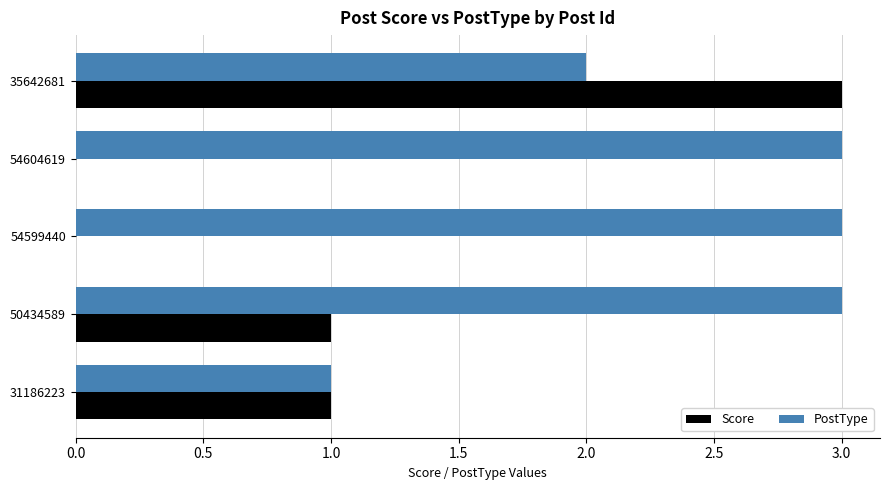

What is the total value across all series at 54604619?

3